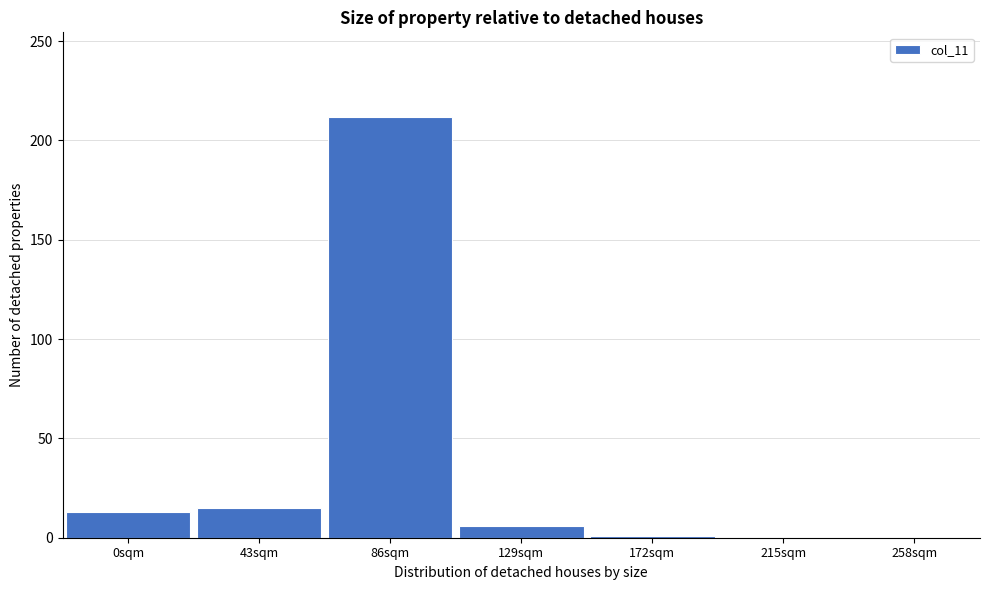

Which has a higher value, 258sqm or 129sqm?

129sqm